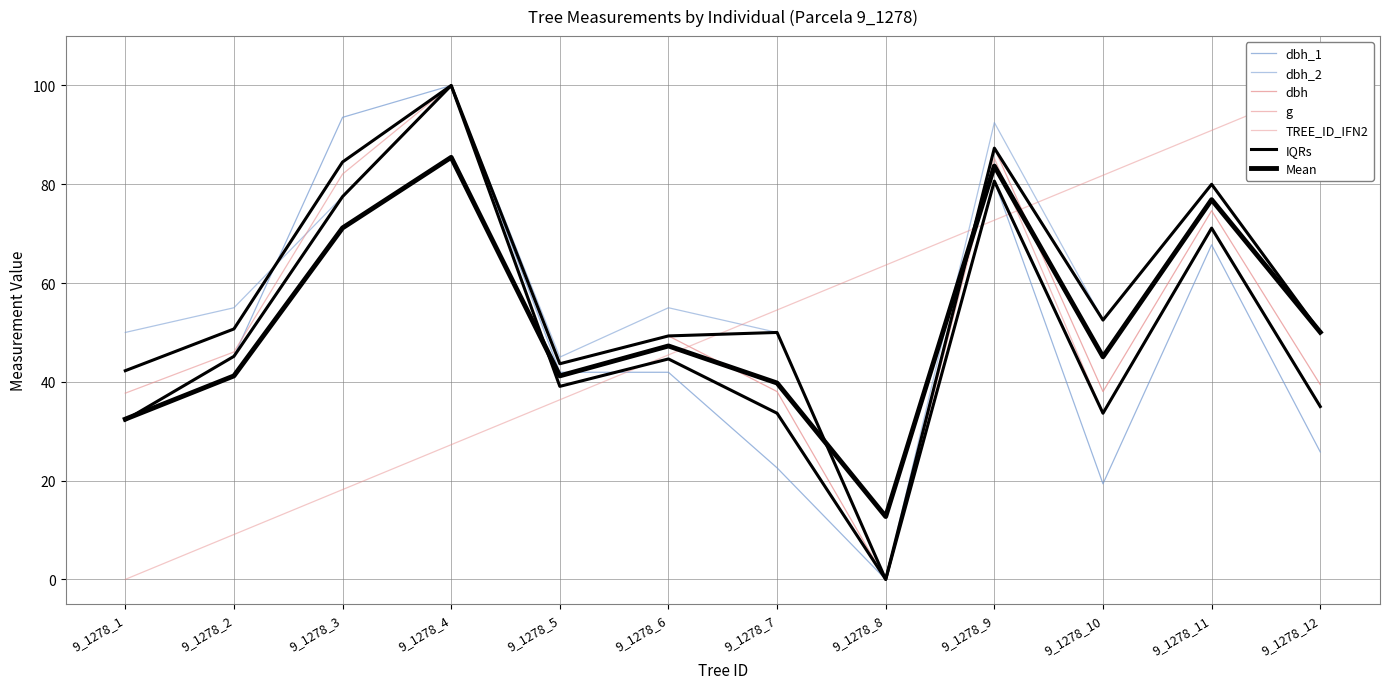

Reading right to left, transcribe all the data shown in this chart.

dbh_1: 25.8	67.7	19.4	80.6	0.0	22.6	41.9	41.9	100.0	93.5	45.2	32.3
dbh_2: 50.0	80.0	52.5	92.5	0.0	50.0	55.0	45.0	100.0	77.5	55.0	50.0
dbh: 39.4	74.6	38.0	87.3	0.0	38.0	49.3	43.7	100.0	84.5	50.7	42.3
g: 35.0	71.1	33.6	85.3	0.0	33.6	44.6	39.1	100.0	82.1	46.0	37.7
TREE_ID_IFN2: 100.0	90.9	81.8	72.7	63.6	54.5	45.5	36.4	27.3	18.2	9.1	0.0